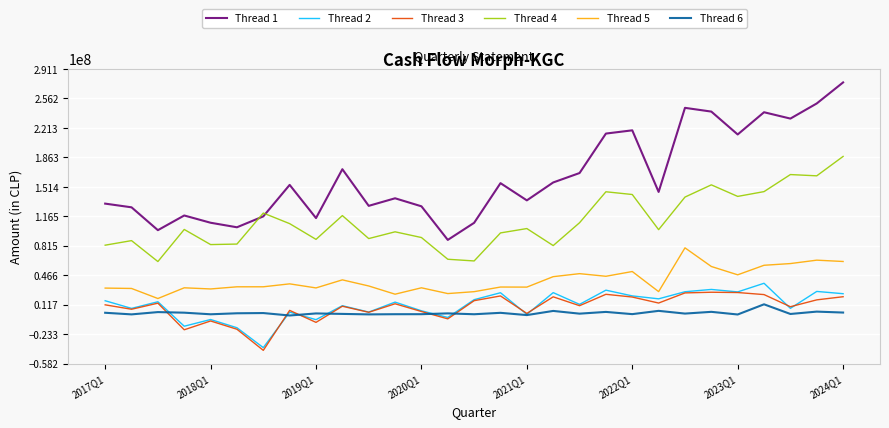

What is the sum of all Thread 4 values?

3220444118